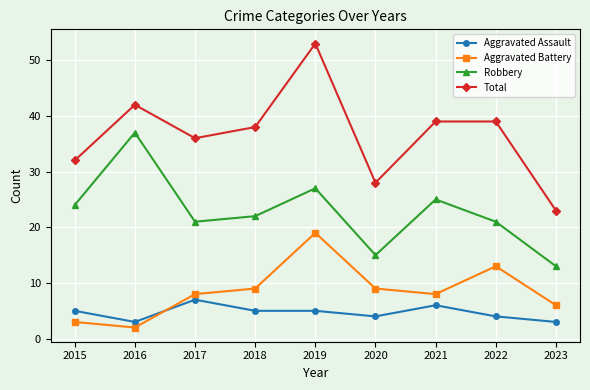

Reading left to right, extract all data points from this chart.

Aggravated Assault: 5	3	7	5	5	4	6	4	3
Aggravated Battery: 3	2	8	9	19	9	8	13	6
Robbery: 24	37	21	22	27	15	25	21	13
Total: 32	42	36	38	53	28	39	39	23